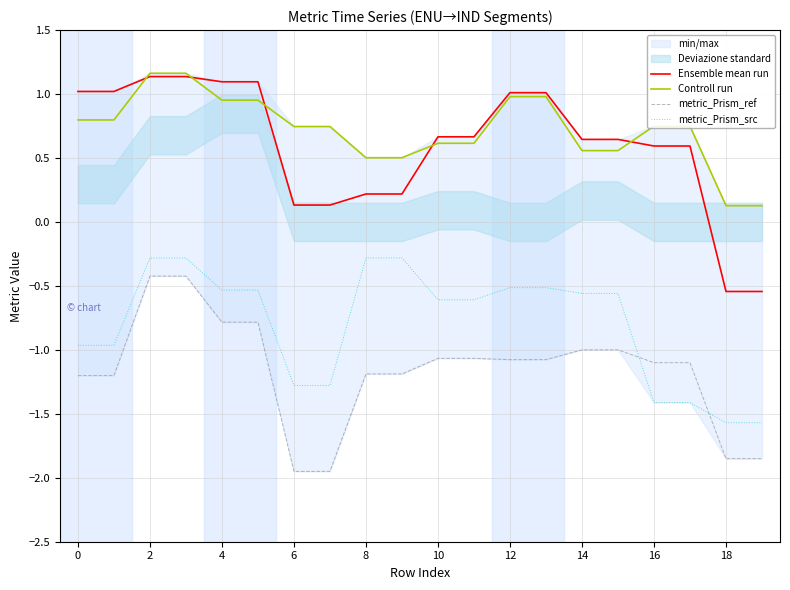

How many data points in Ensemble mean run are above 0?

18